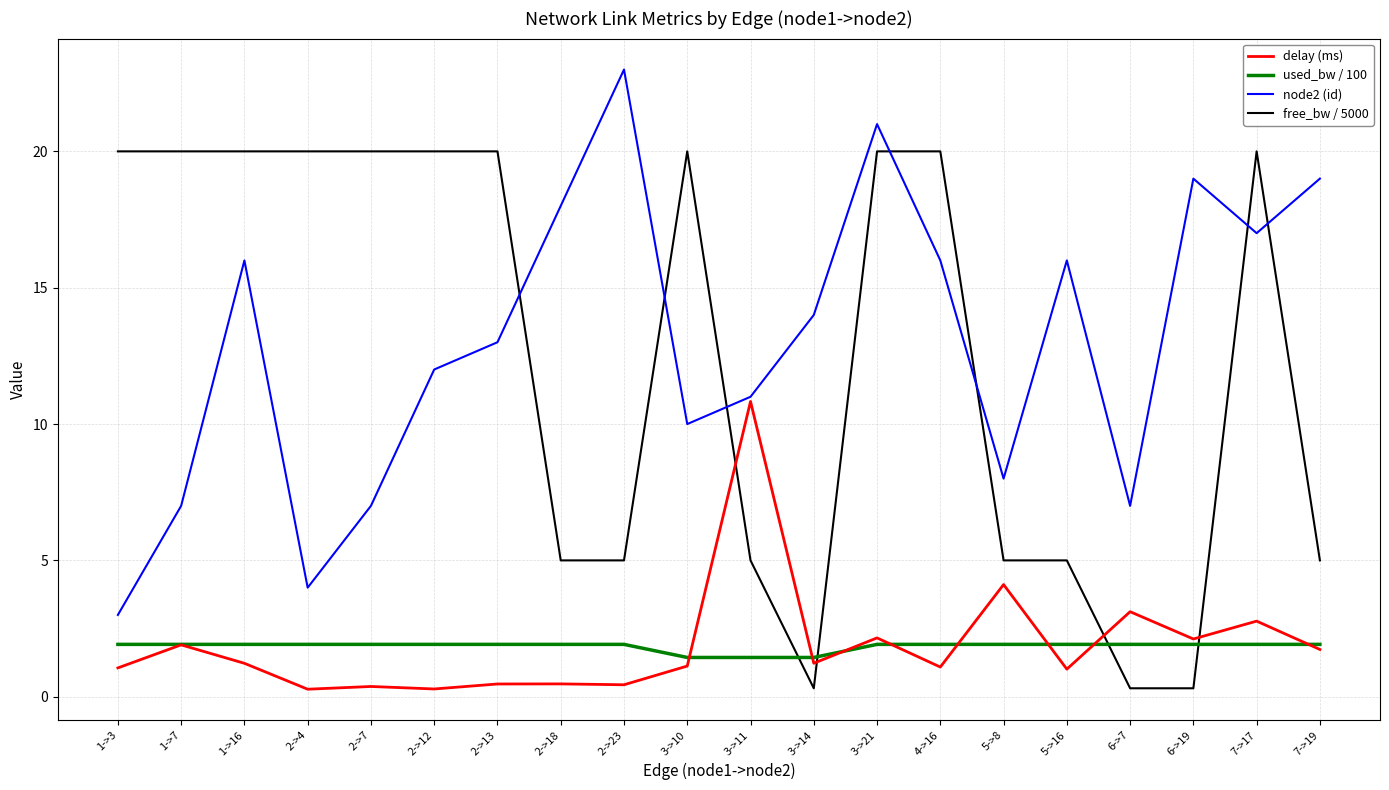

What is the total value across all series at 3->10?

32.6